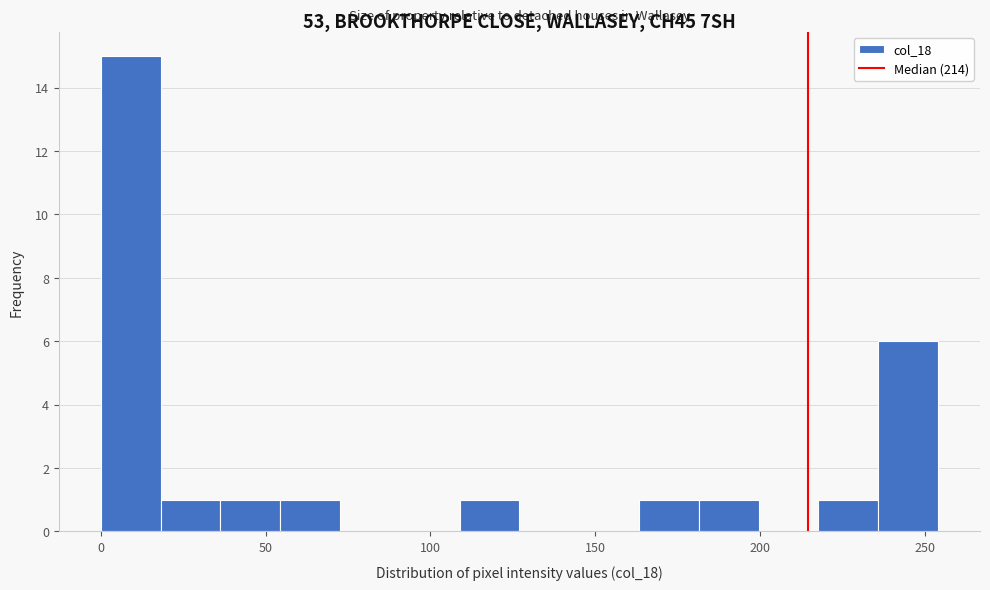

Read against the x-axis, roughly where is the centre of the tallest bar?

10